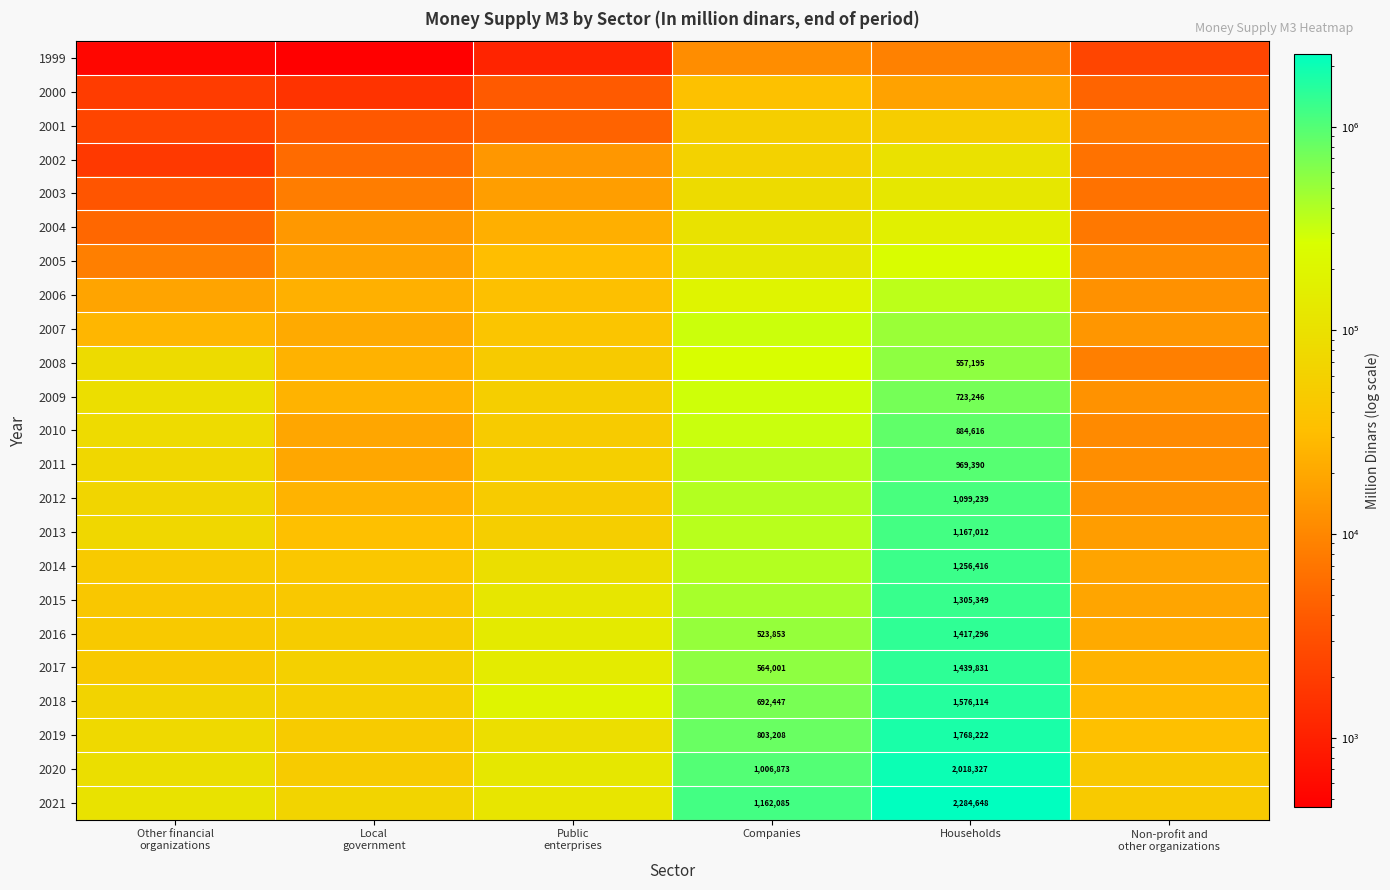

At which category does the chart reach its peak across all series?

Households